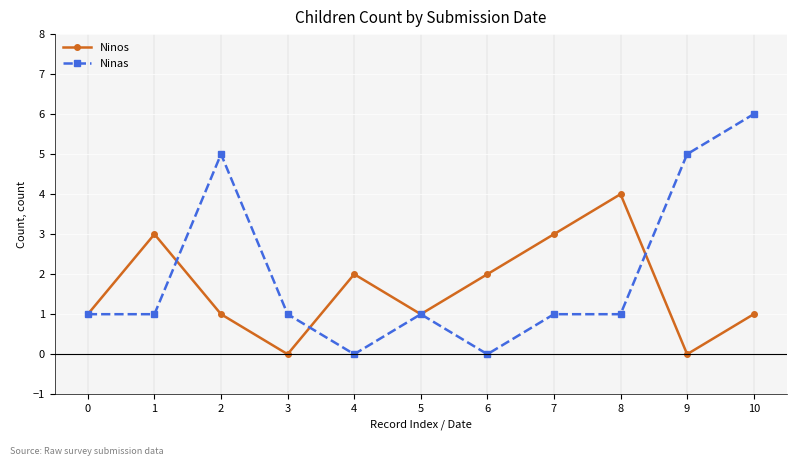

The value of Ninas at 9 is 5. True or false?

True